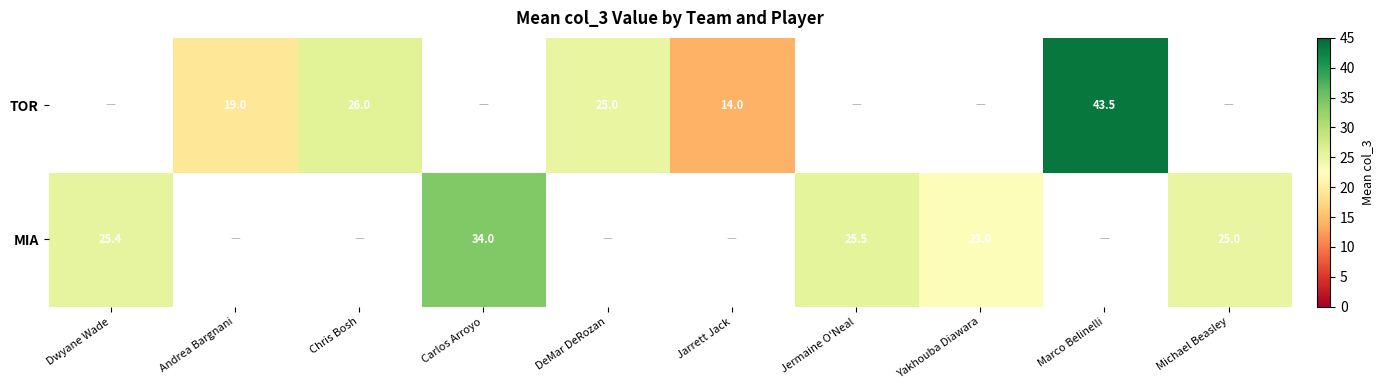

Which label corresponds to the smallest value in the chart?

Jarrett Jack